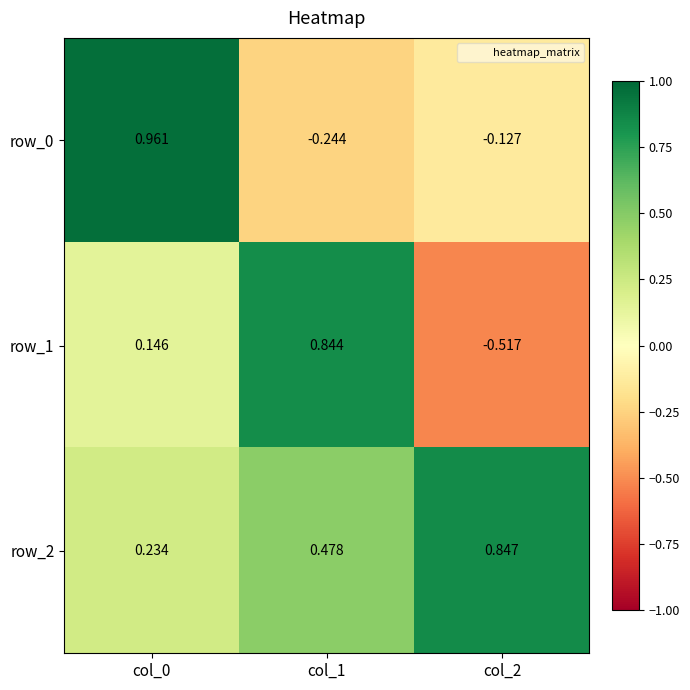

Count the number of categories in the chart.

3